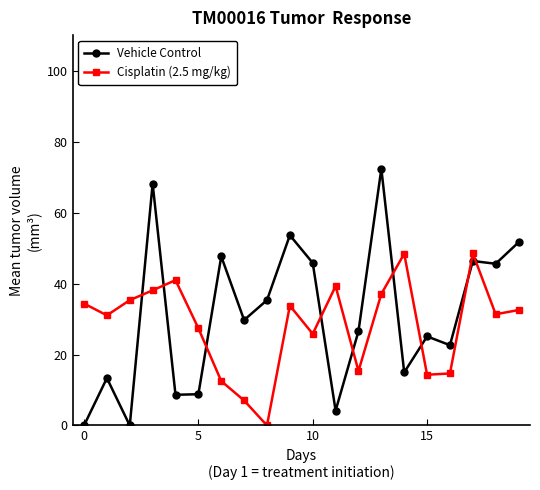

How many values in the Vehicle Control series are below 29?

10